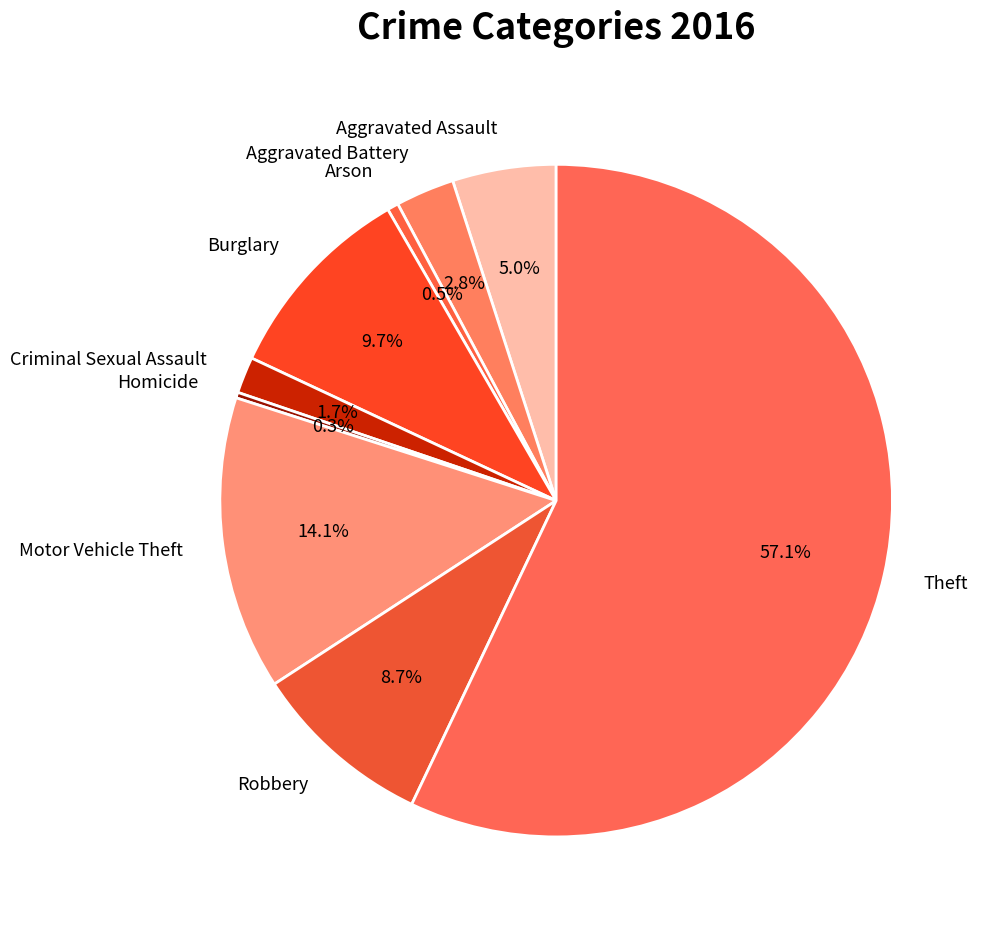

Is there a majority slice in this chart?

Yes